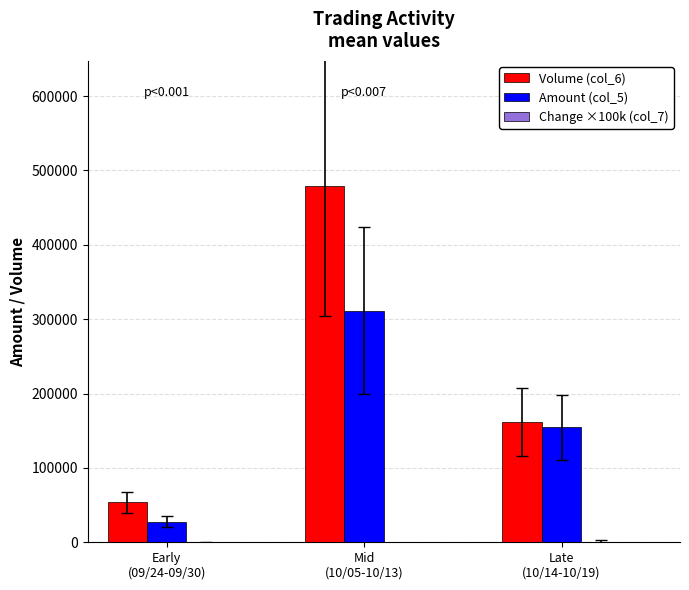

What is the approximate value of Volume (col_6) at Early
(09/24-09/30)?

53630.0